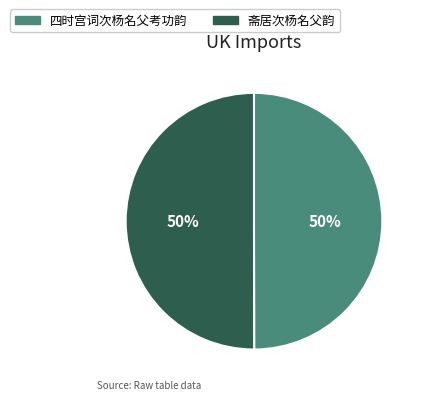

Approximately how many times larger is the value at 斋居次杨名父韵 compared to 四时宫词次杨名父考功韵?

1.0